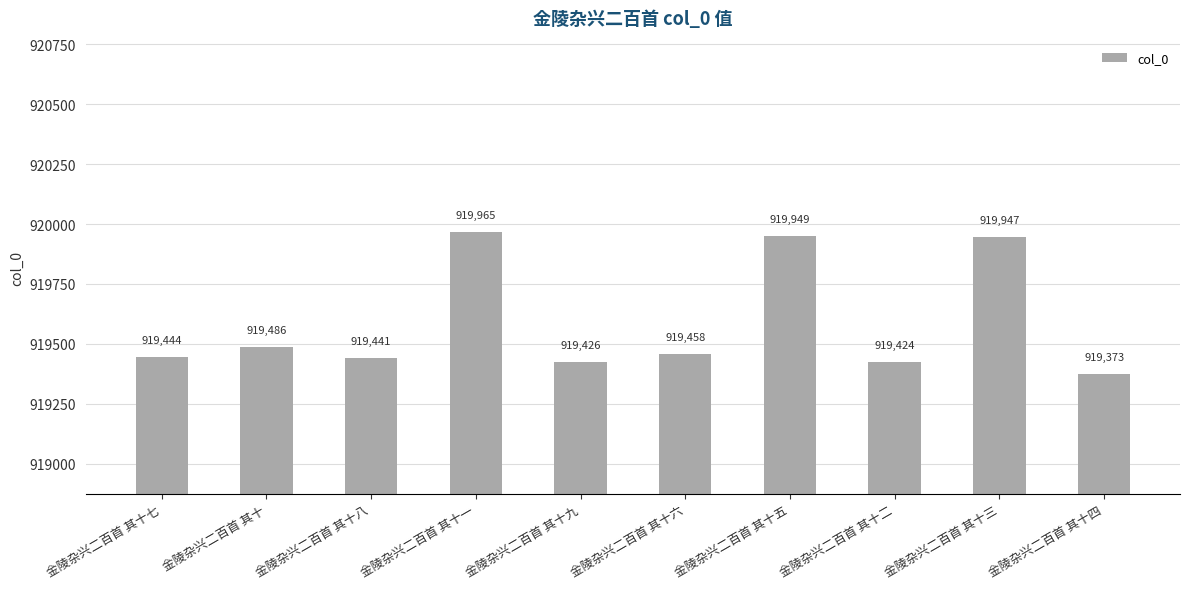

How many series are shown in this chart?

1